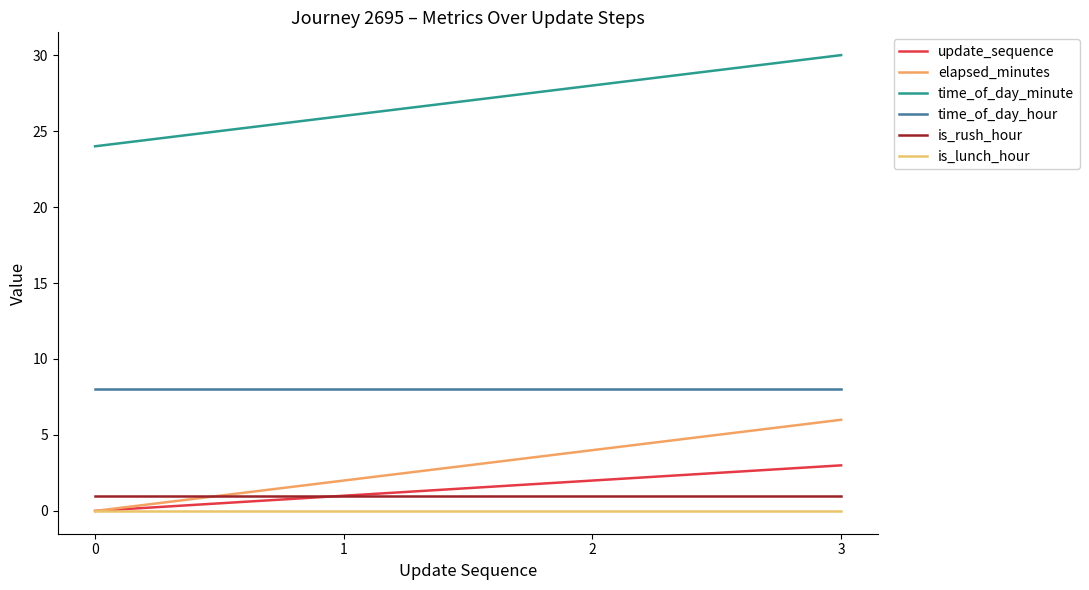

Is it true that time_of_day_hour equals 14 at 2?

False